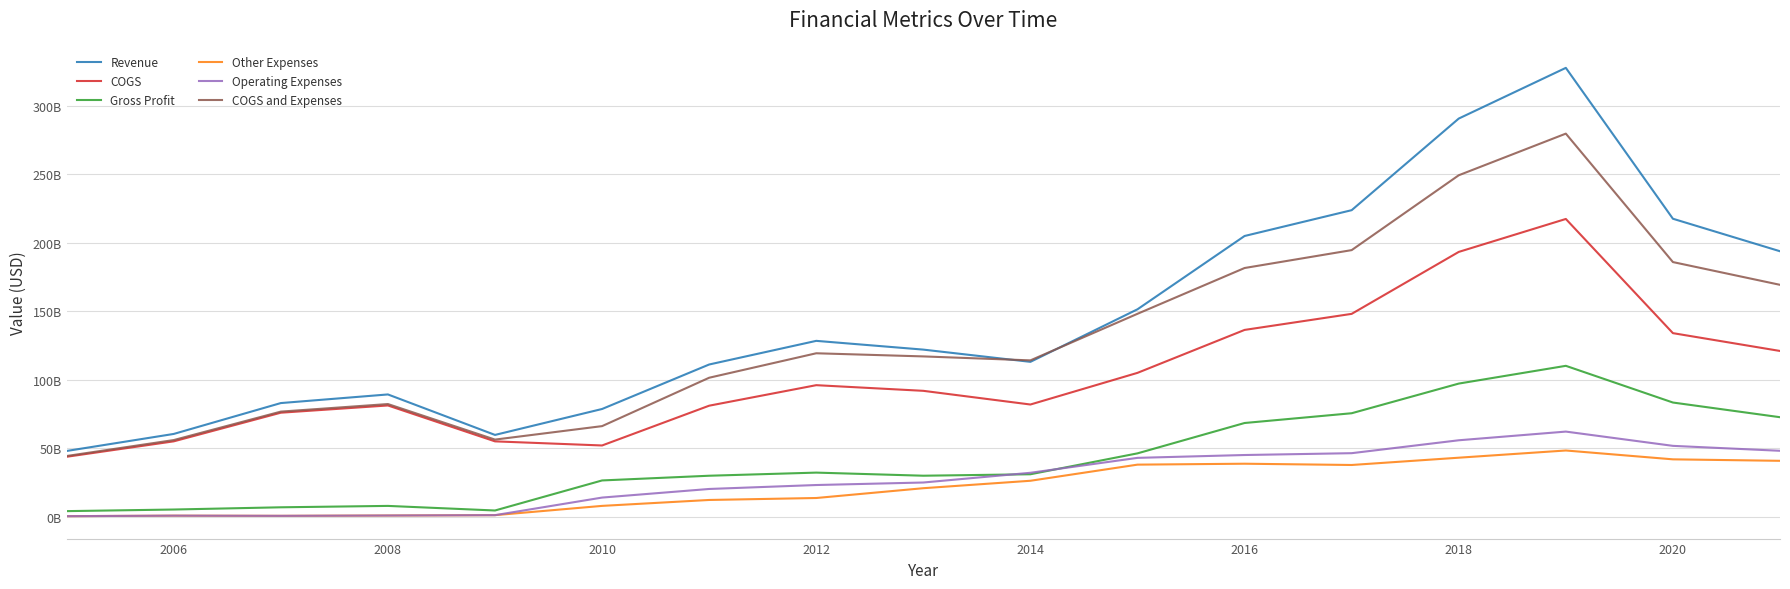

Does the chart display data point markers on the line(s)?

No